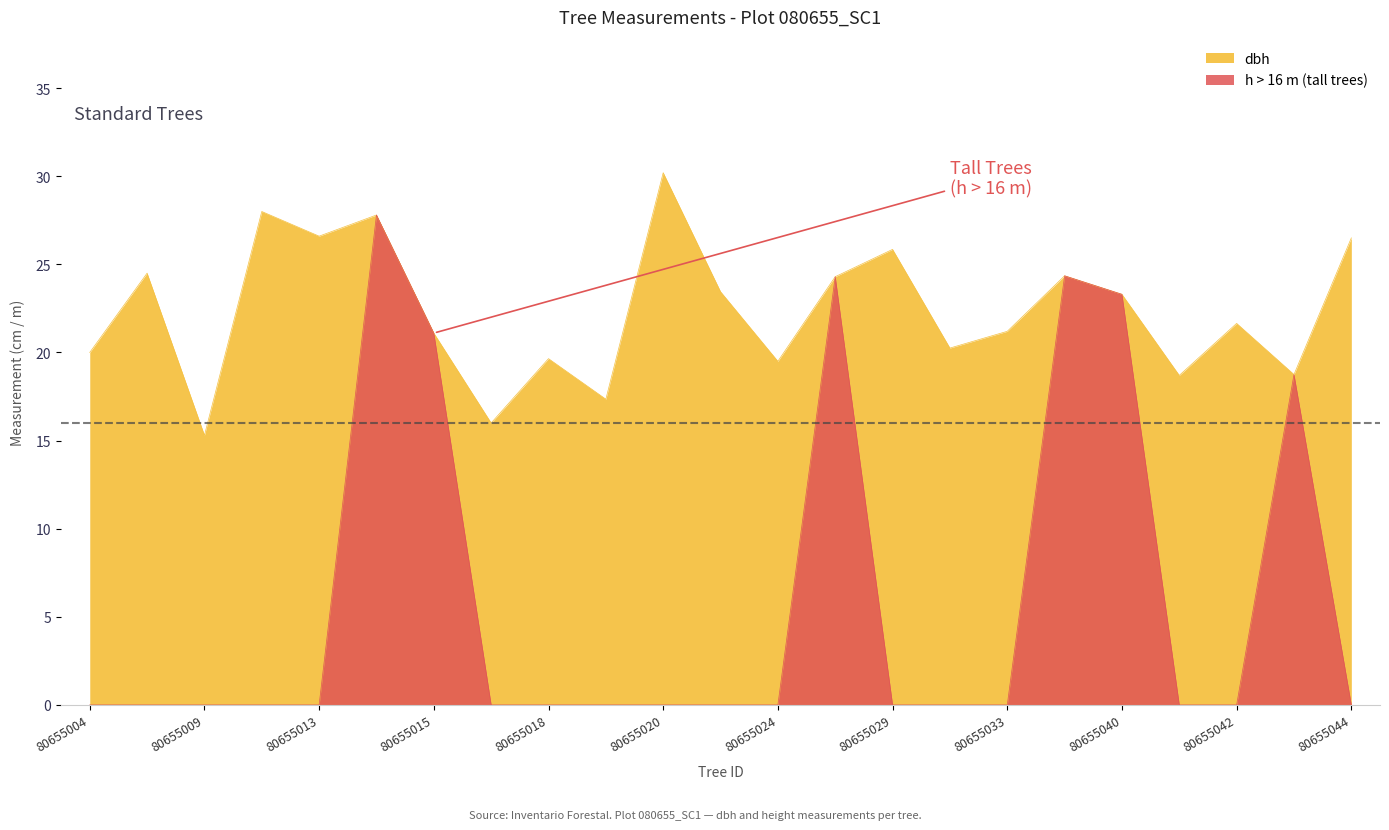

Which has a higher value, 80655024 or 80655031?

80655031